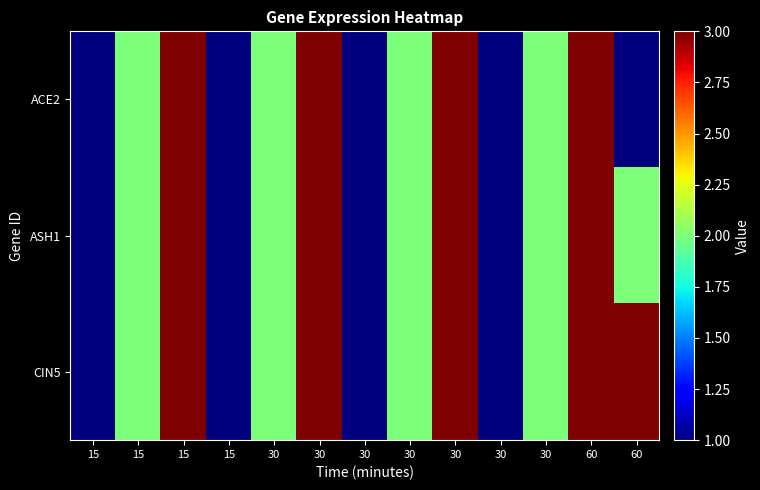

Rank the series by their maximum value, from lowest to highest.

ACE2, ASH1, CIN5